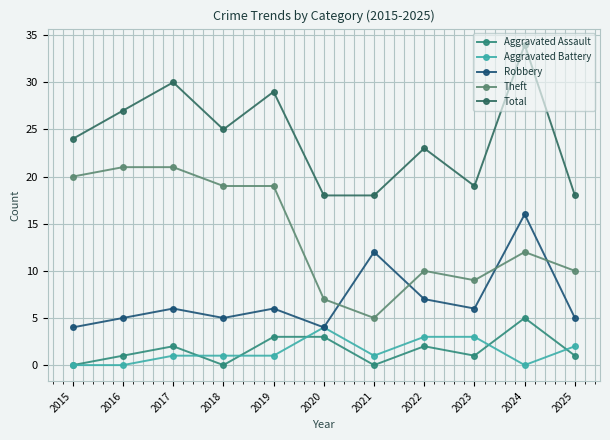

Rank the series by their maximum value, from lowest to highest.

Aggravated Battery, Aggravated Assault, Robbery, Theft, Total